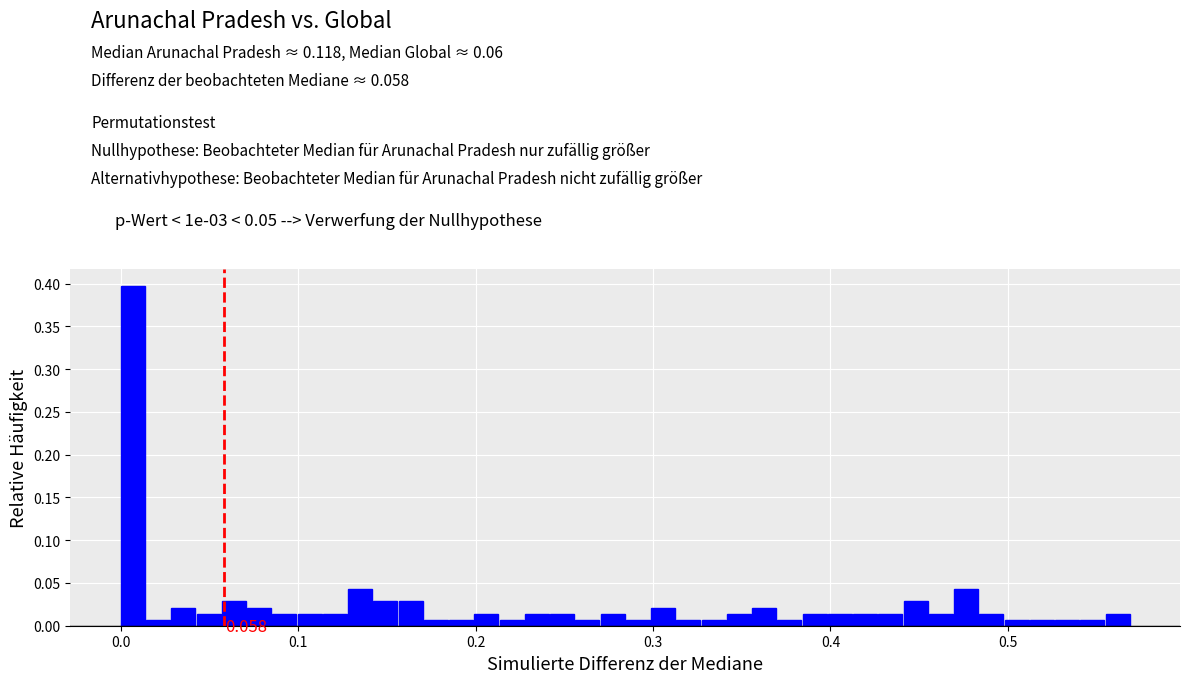

Read against the x-axis, roughly where is the centre of the tallest bar?

0.01